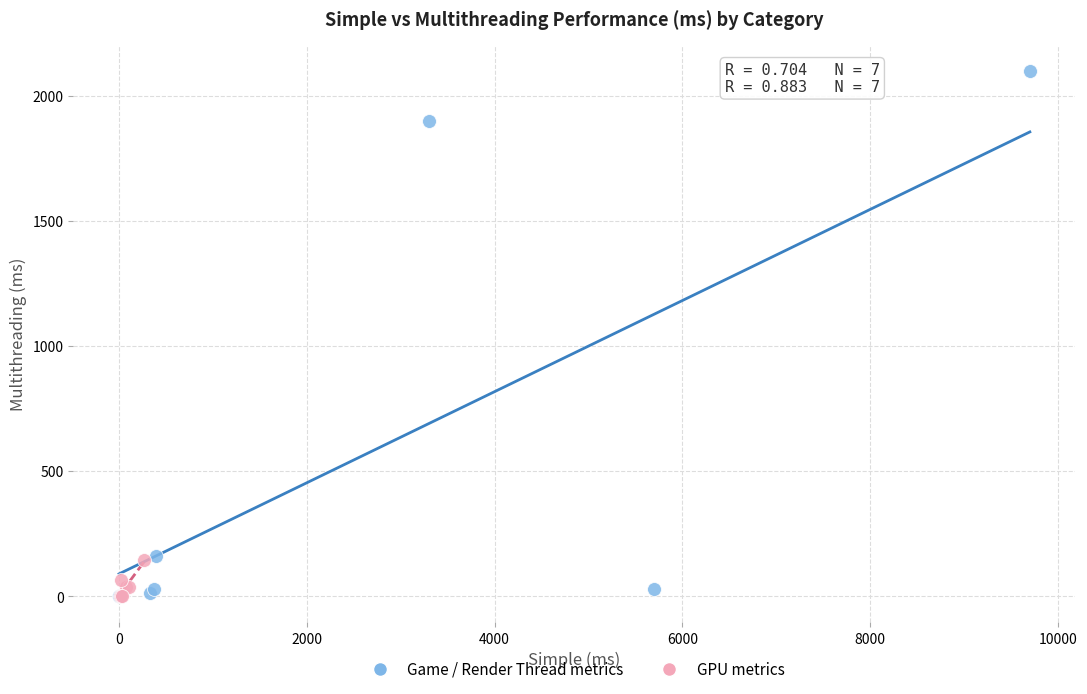

Which series contains the highest Y value?

Game / Render Thread metrics